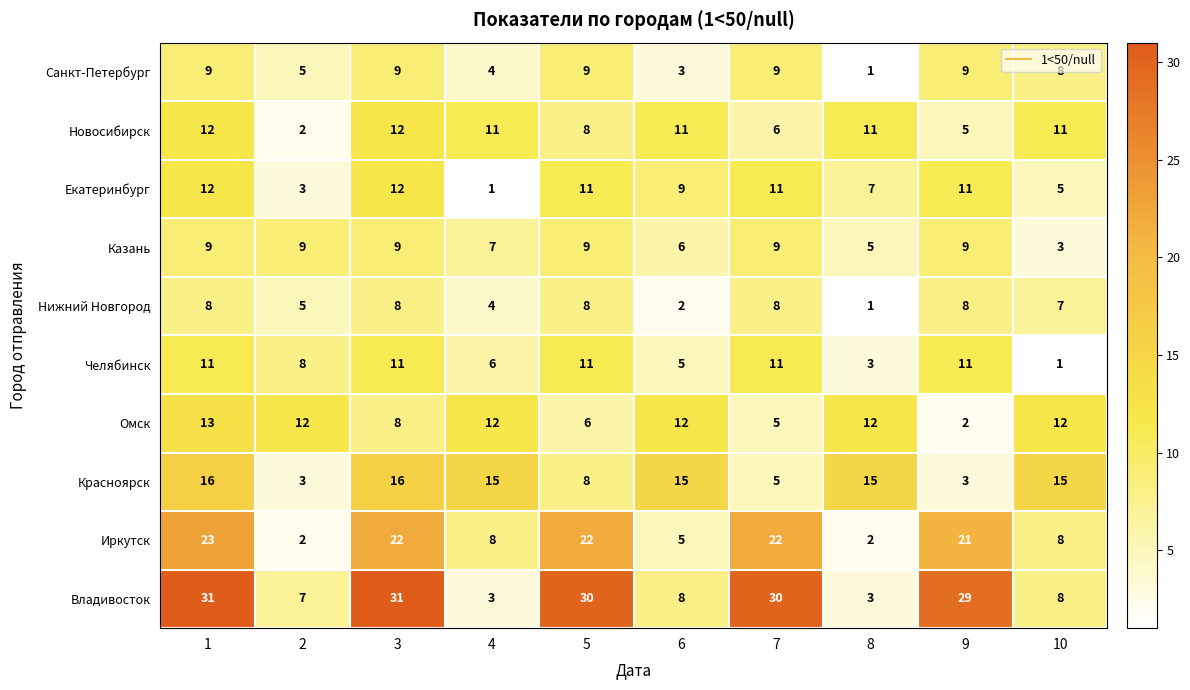

What is the sum of the Челябинск values at 10 and 3?

12